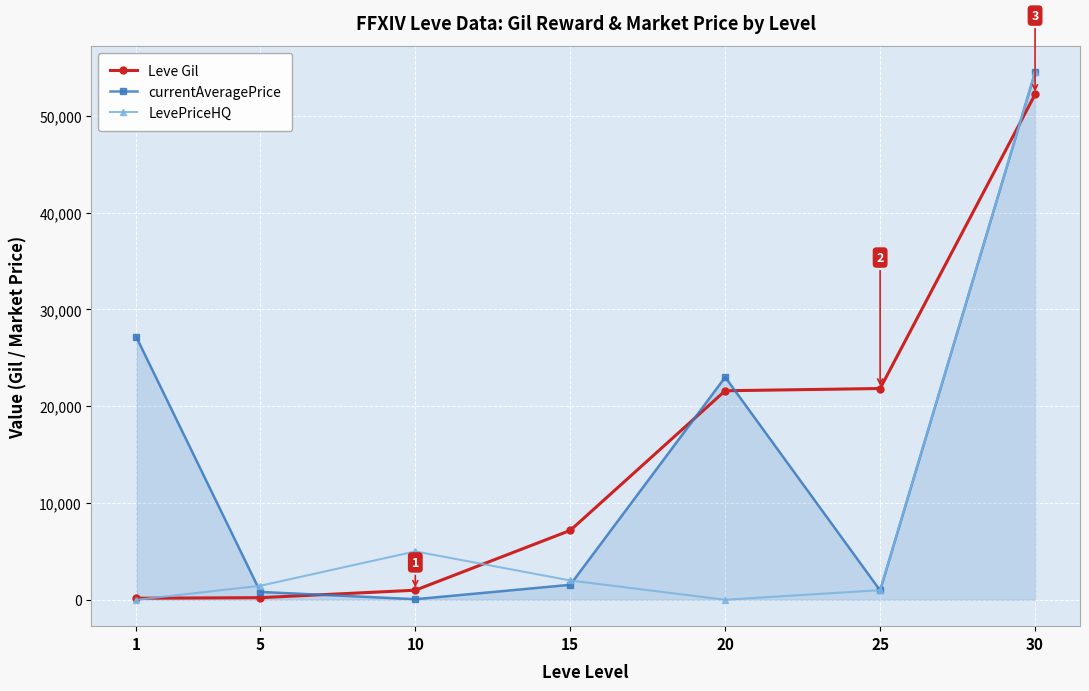

What is the value of the currentAveragePrice point at the 3rd from the left?

62